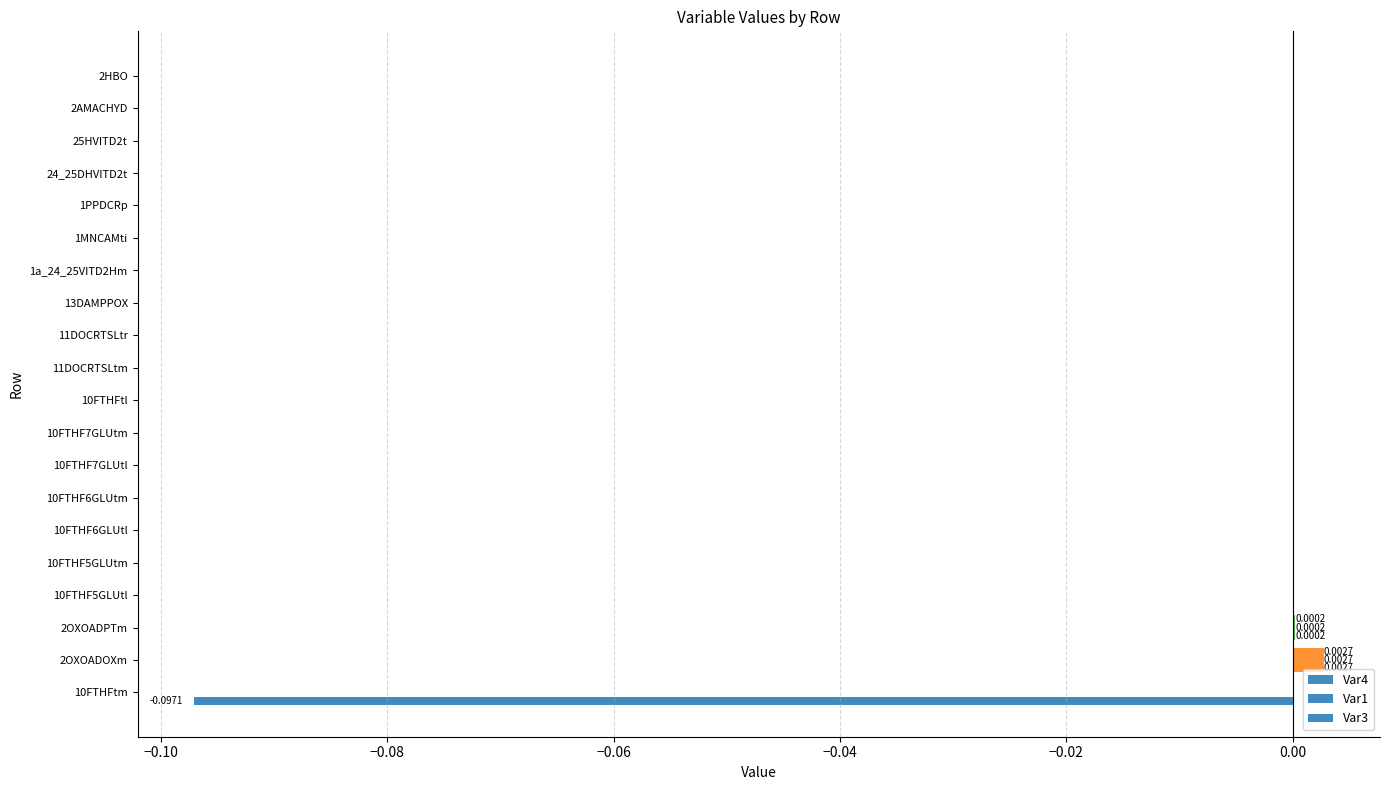

How many distinct data groups are displayed?

3